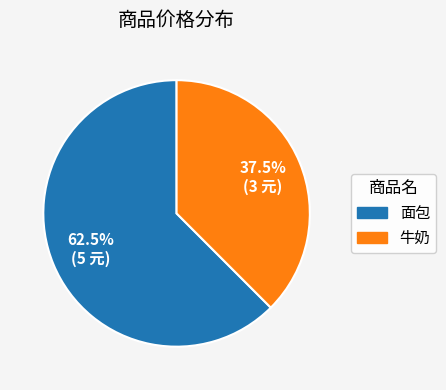

Does any single category account for the majority?

Yes